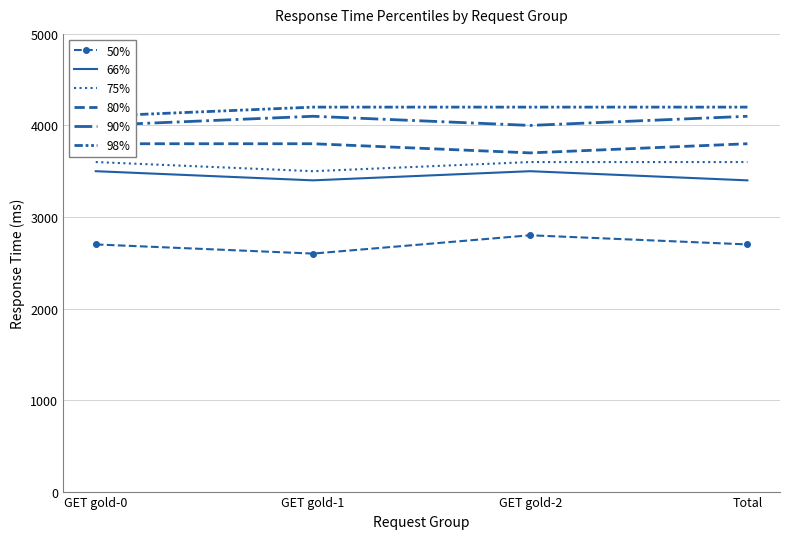

Rank the series at GET gold-1 from highest to lowest value.

98%, 90%, 80%, 75%, 66%, 50%